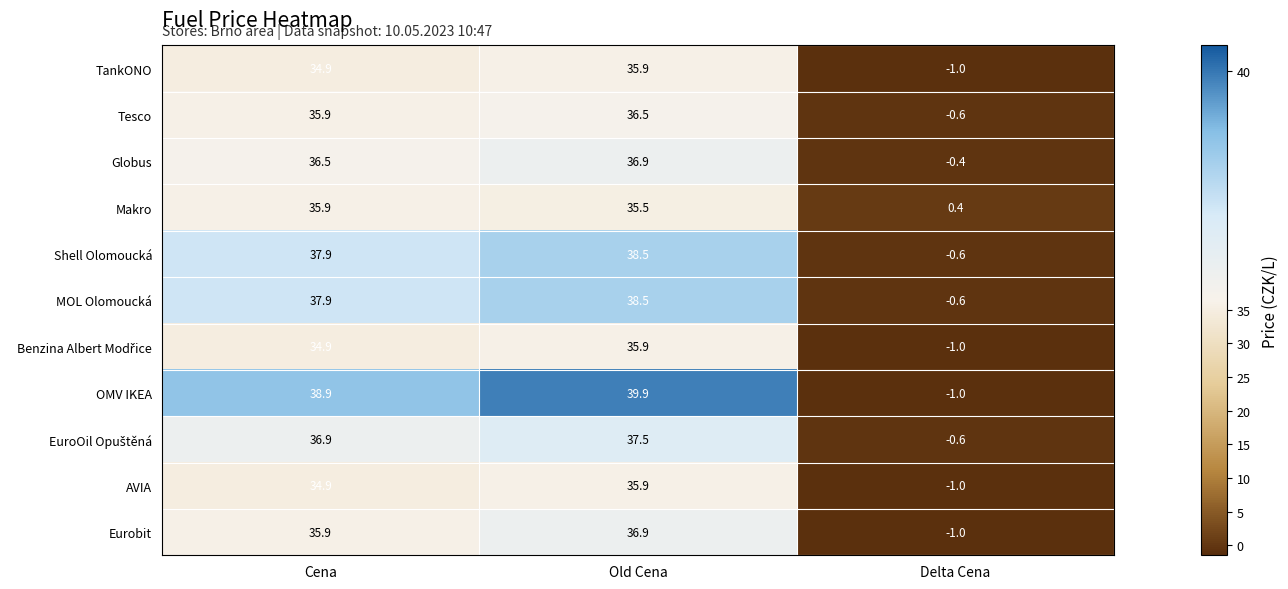

What is the total value across all series at Old Cena?

407.9